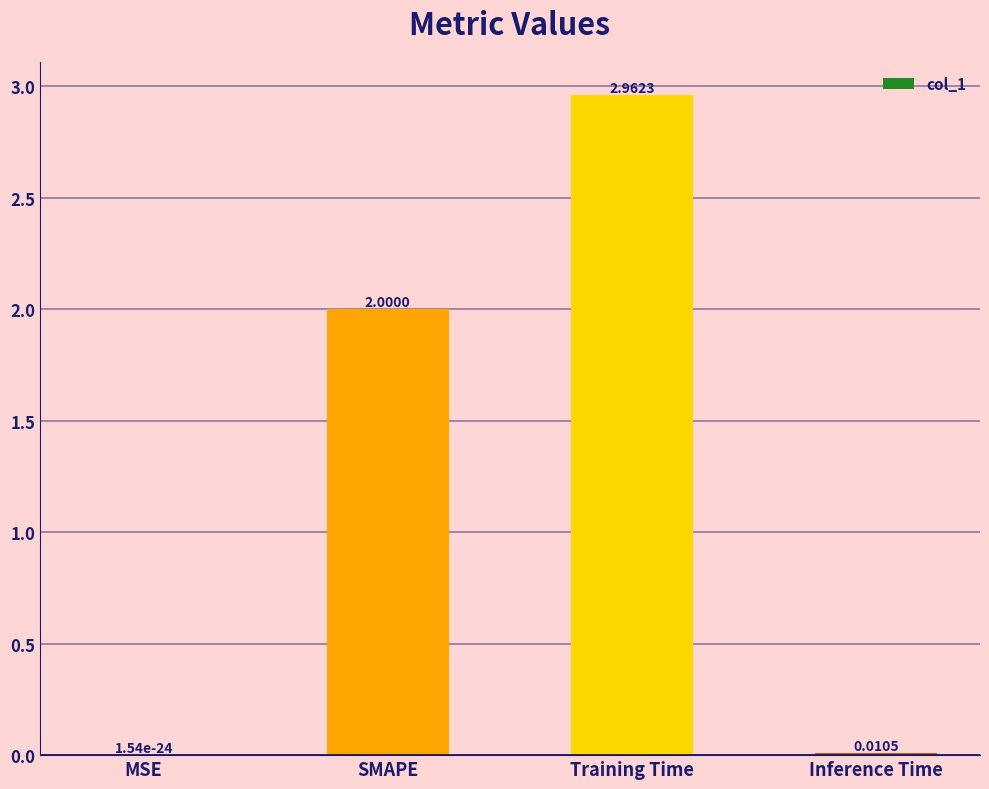

How many distinct data groups are displayed?

1